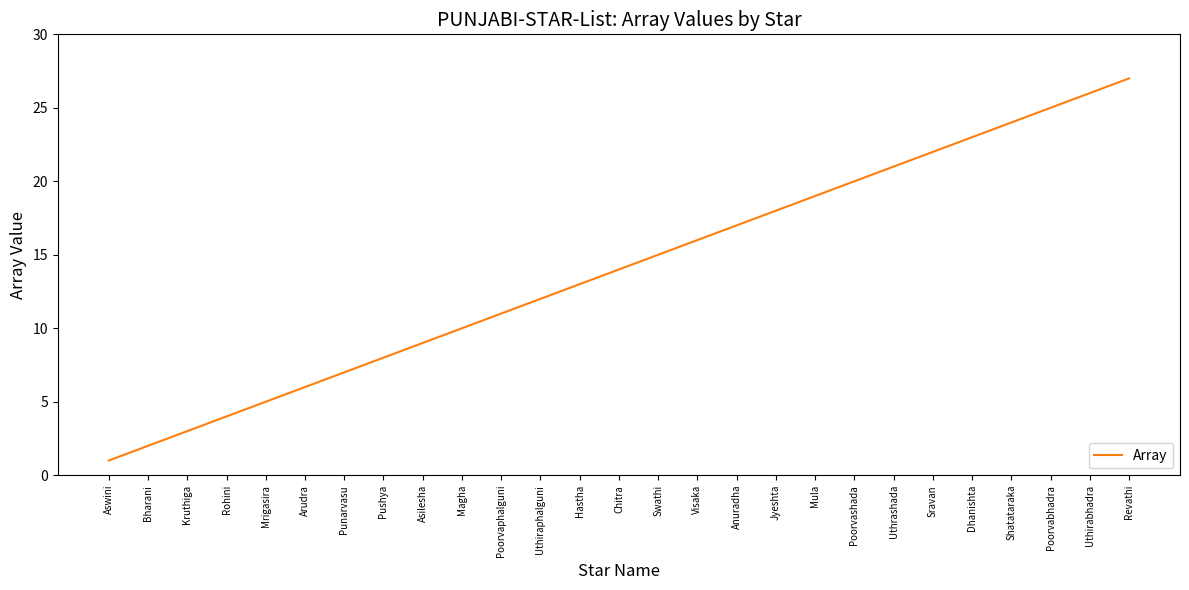

Reading right to left, list all the values displayed in this chart.

27	26	25	24	23	22	21	20	19	18	17	16	15	14	13	12	11	10	9	8	7	6	5	4	3	2	1